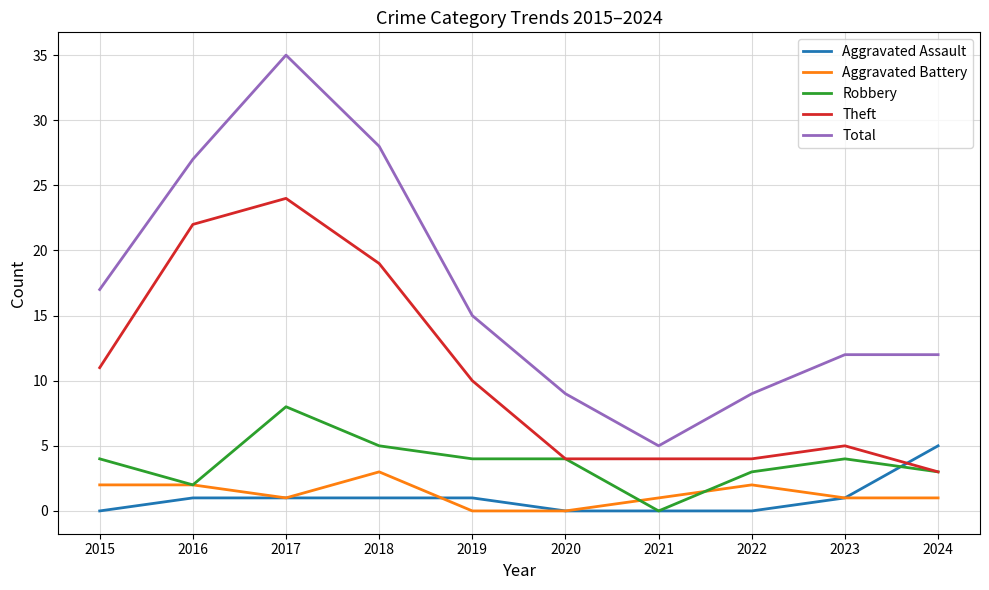

After their last crossing, which series has the higher values: Robbery or Aggravated Assault?

Aggravated Assault